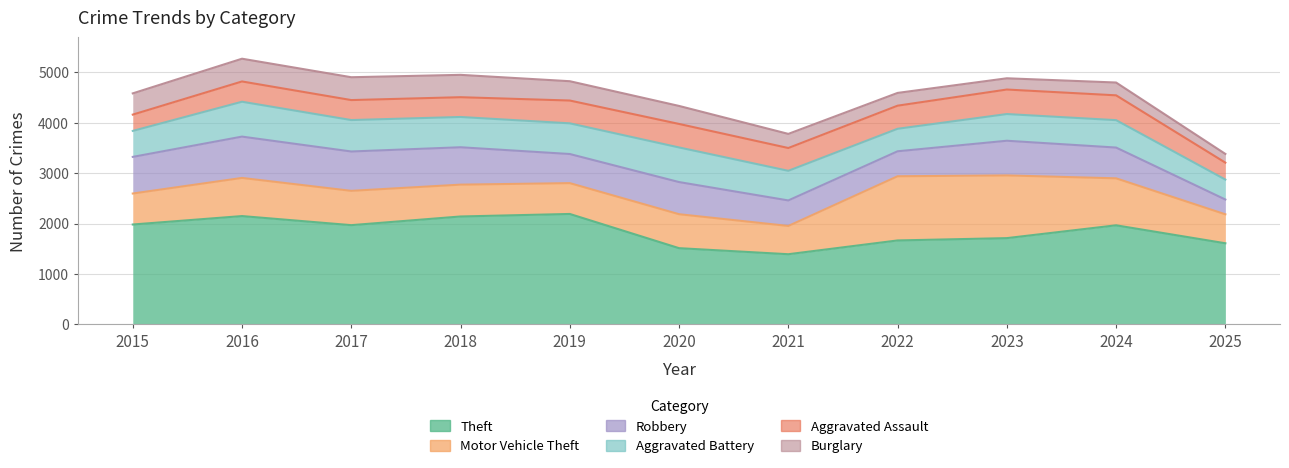

What is the smallest value displayed?

173